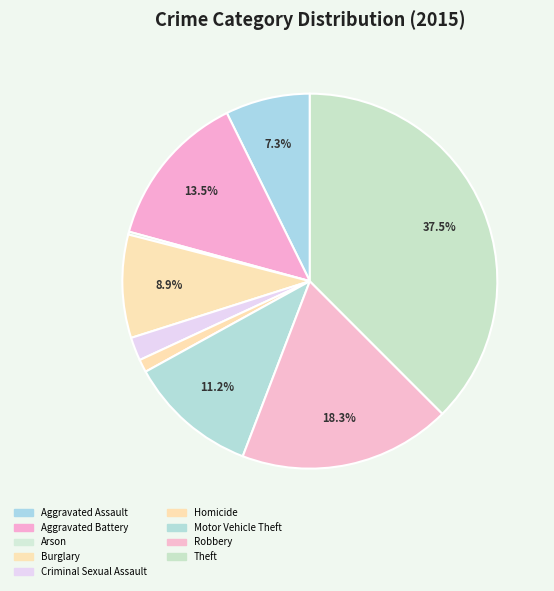

To the nearest percent, what percentage of the pie is Aggravated Battery?

13%